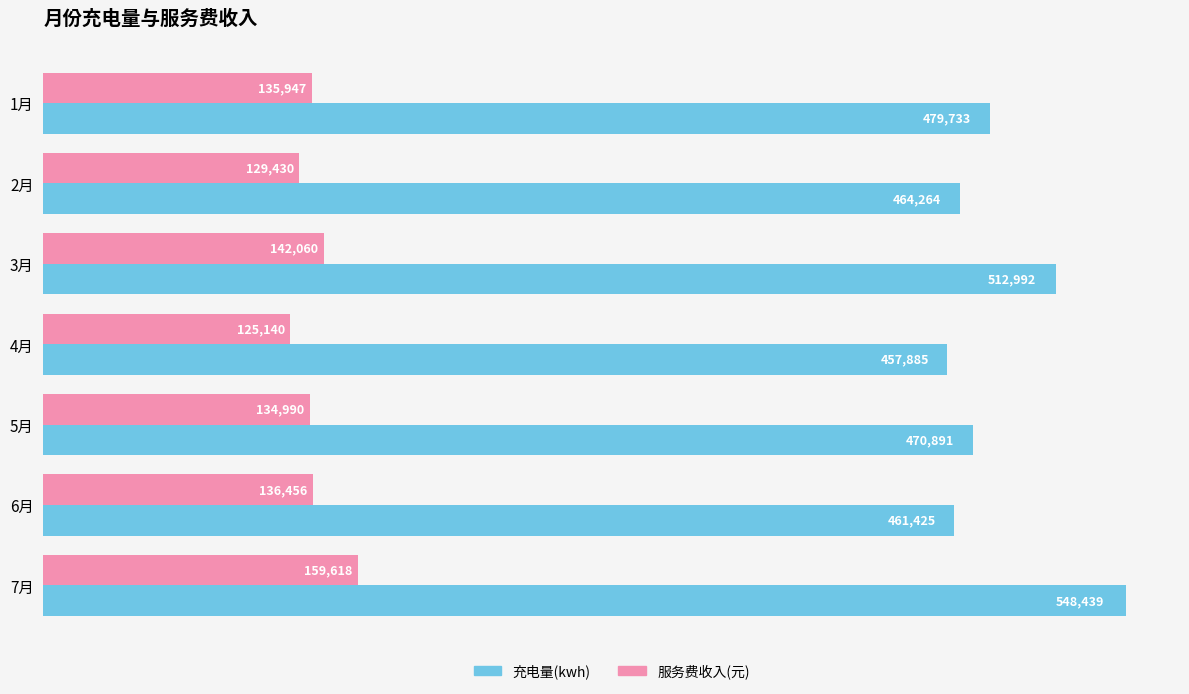

What is the maximum value for 服务费收入(元)?

159618.2